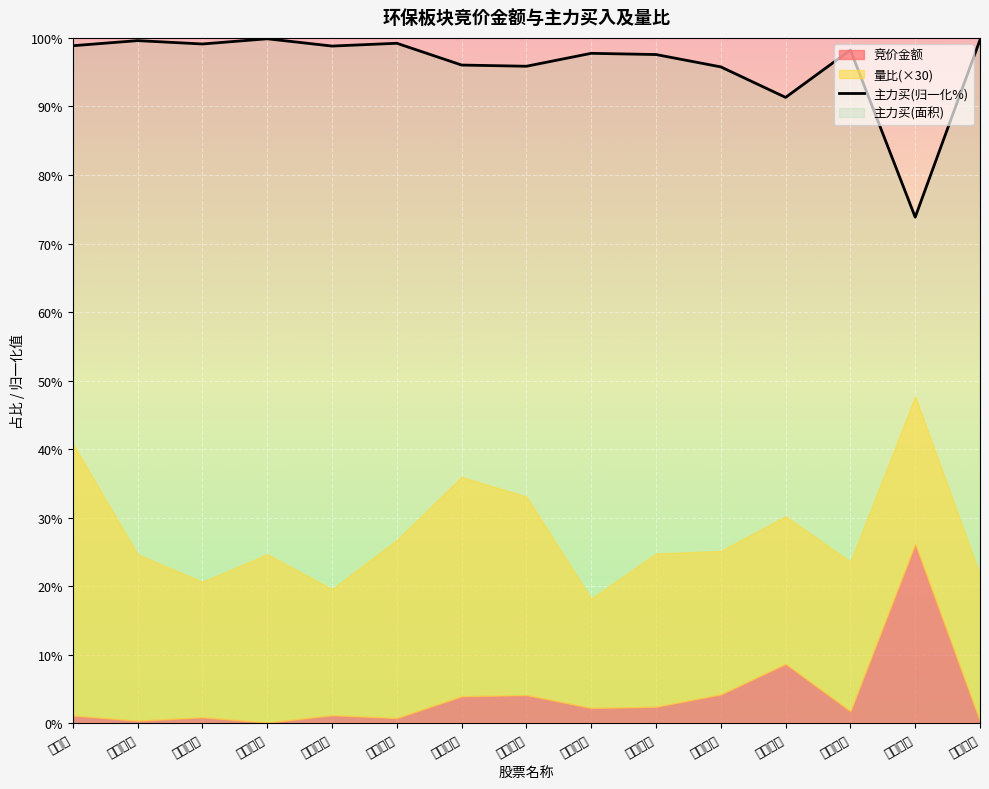

What is the difference between the maximum and minimum values?

26.0